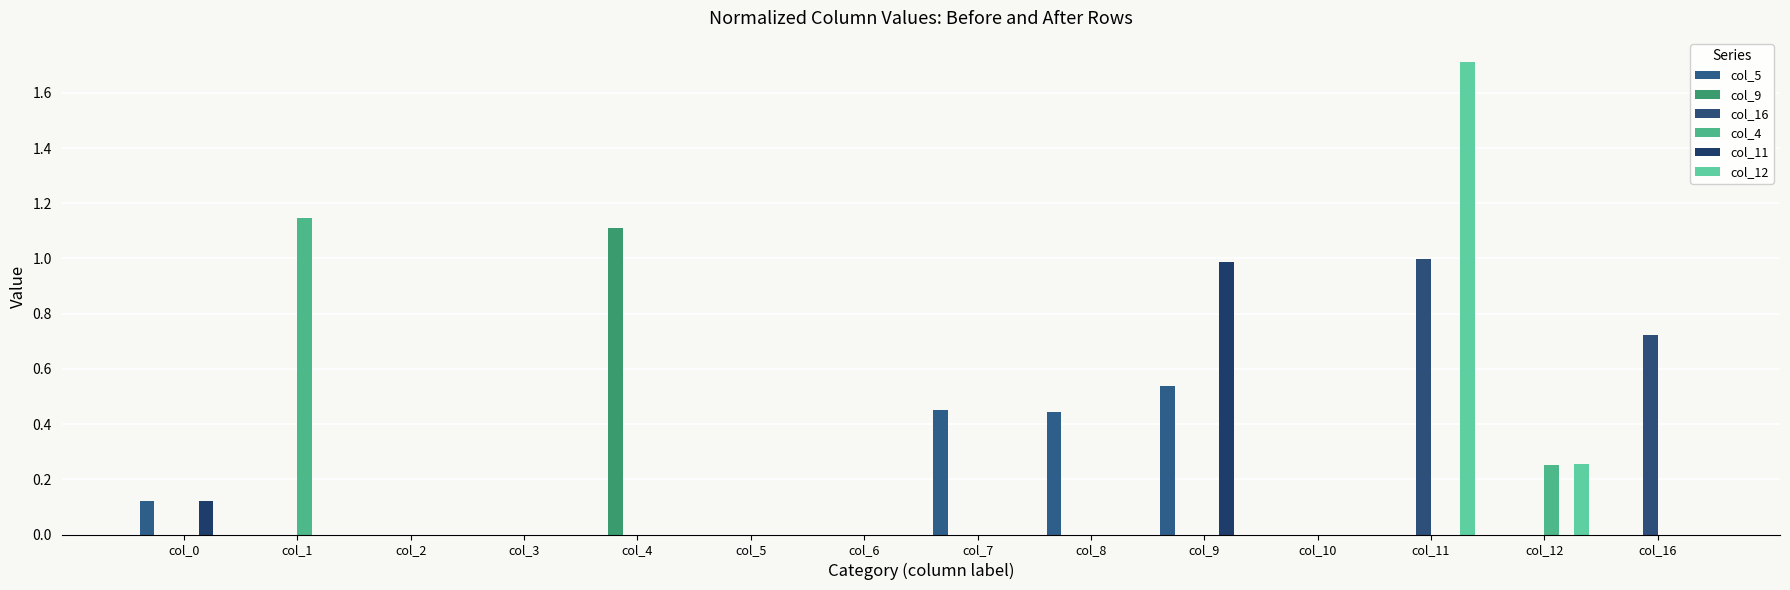

Count the number of categories in the chart.

14